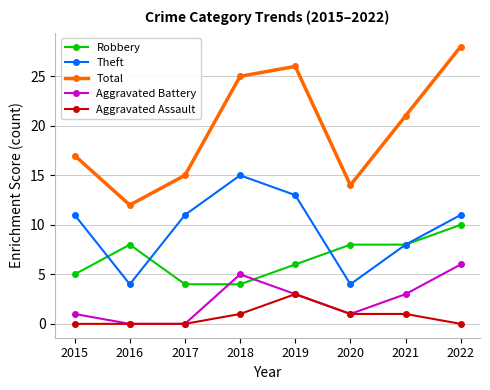

At which category is the sum across all series the highest?

2022